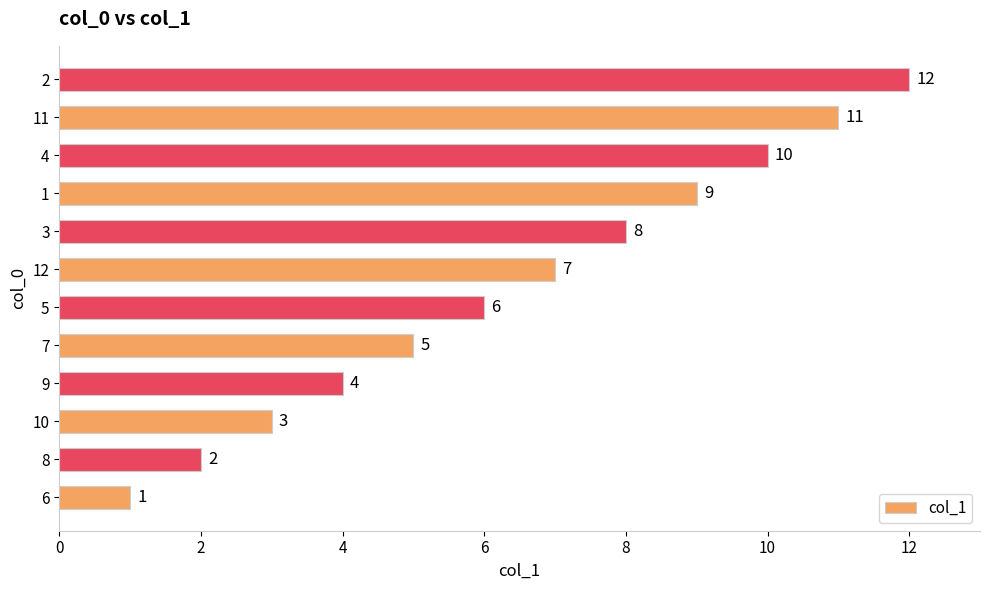

List the labels in order of value, smallest first.

6, 8, 10, 9, 7, 5, 12, 3, 1, 4, 11, 2